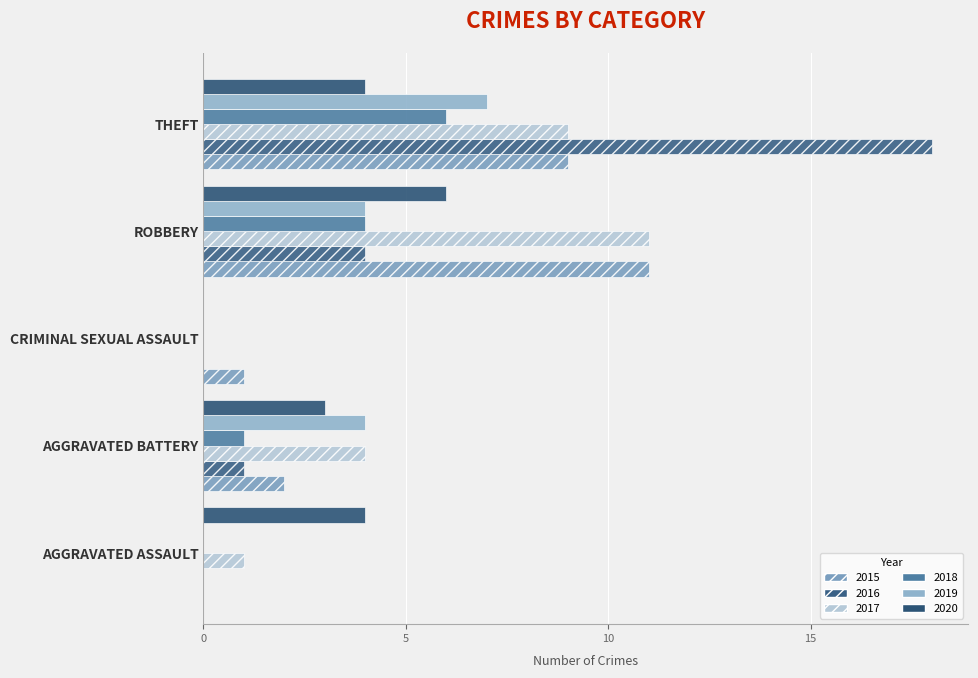

What is the label of the 3rd bar from the left?

CRIMINAL SEXUAL ASSAULT